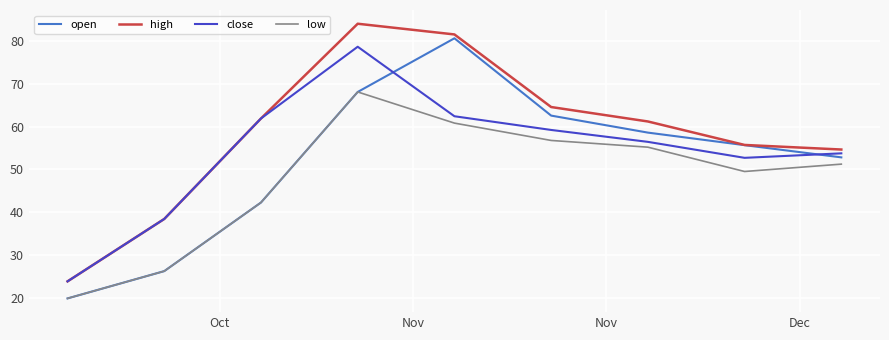

Count the number of data series in this chart.

4